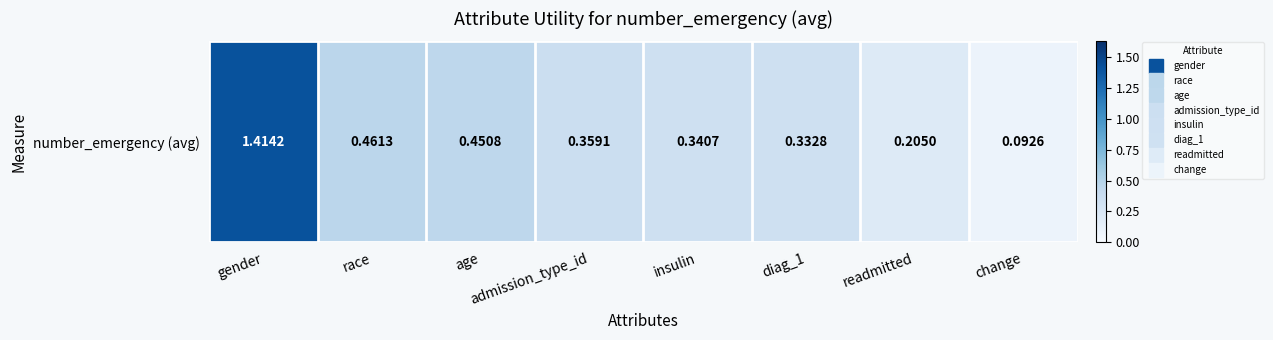

What is the smallest value displayed?

0.1